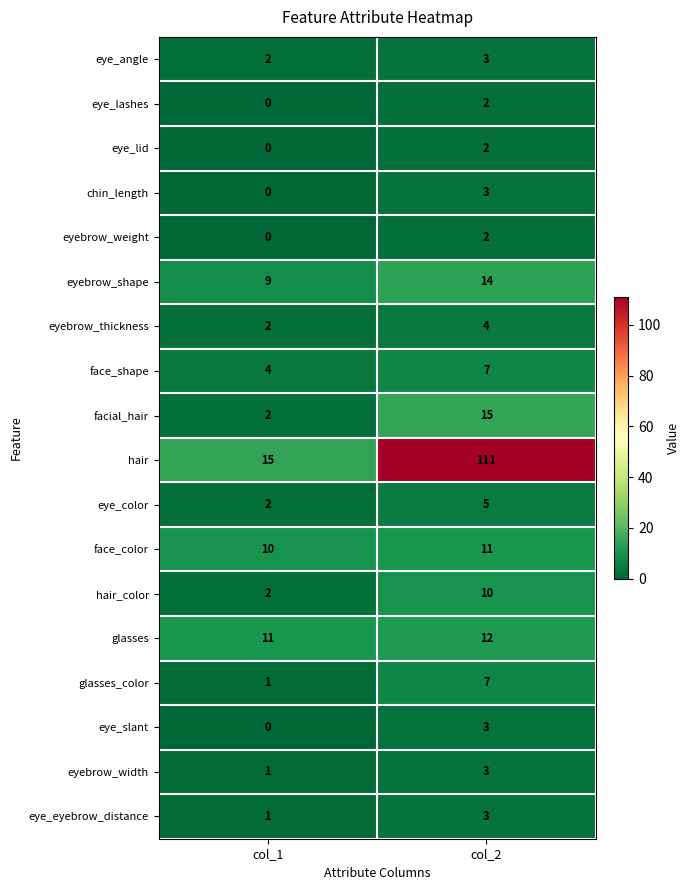

Which category has the lowest value across all series?

col_1